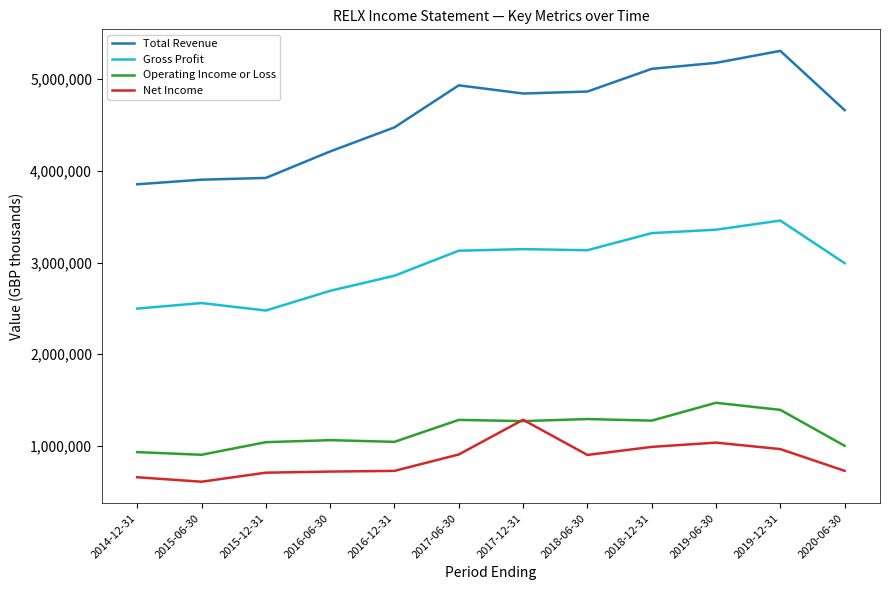

At which label is Total Revenue closest to 4579950?

2020-06-30